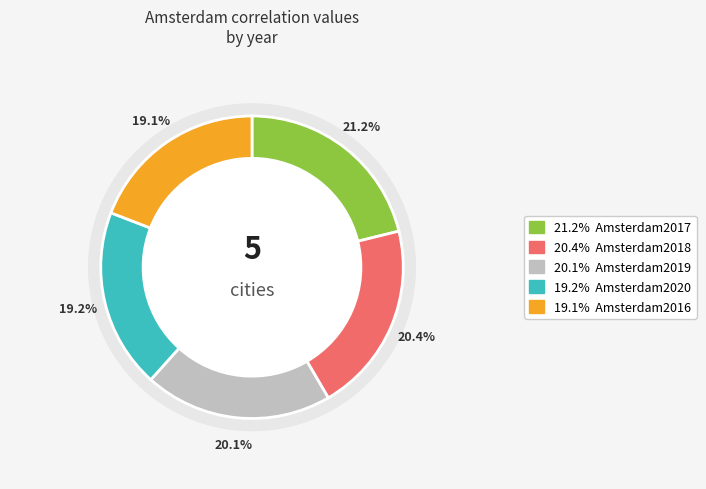

To the nearest percent, what is the combined percentage of Amsterdam2019 and Amsterdam2016?

39%